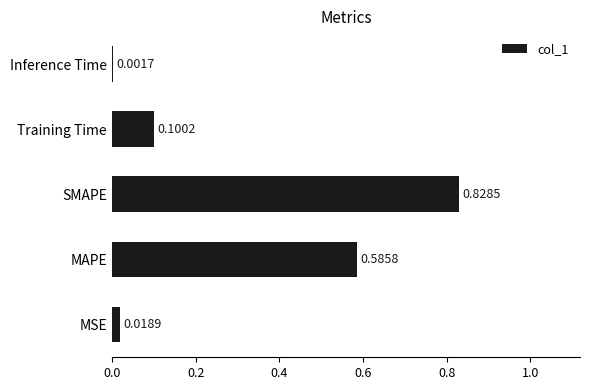

At which category does the chart reach its peak across all series?

SMAPE